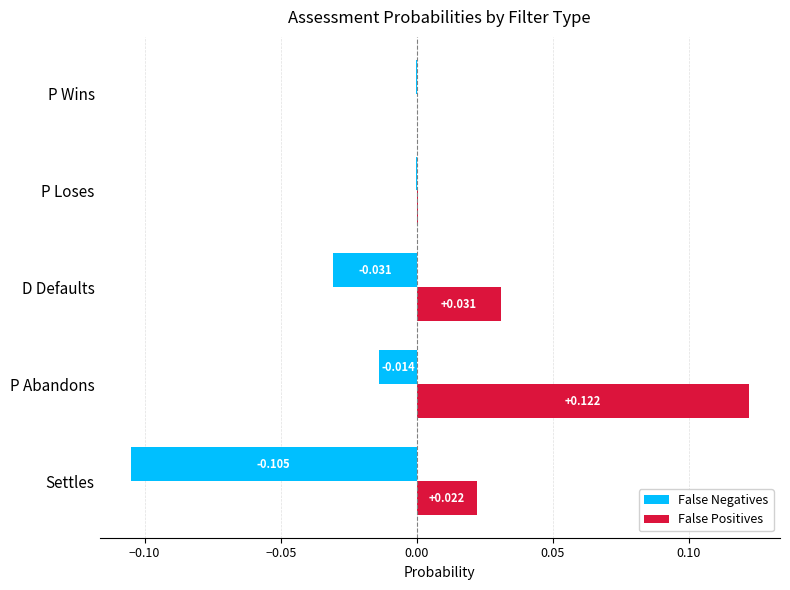

Which category has the highest value in the False Positives series?

P Abandons